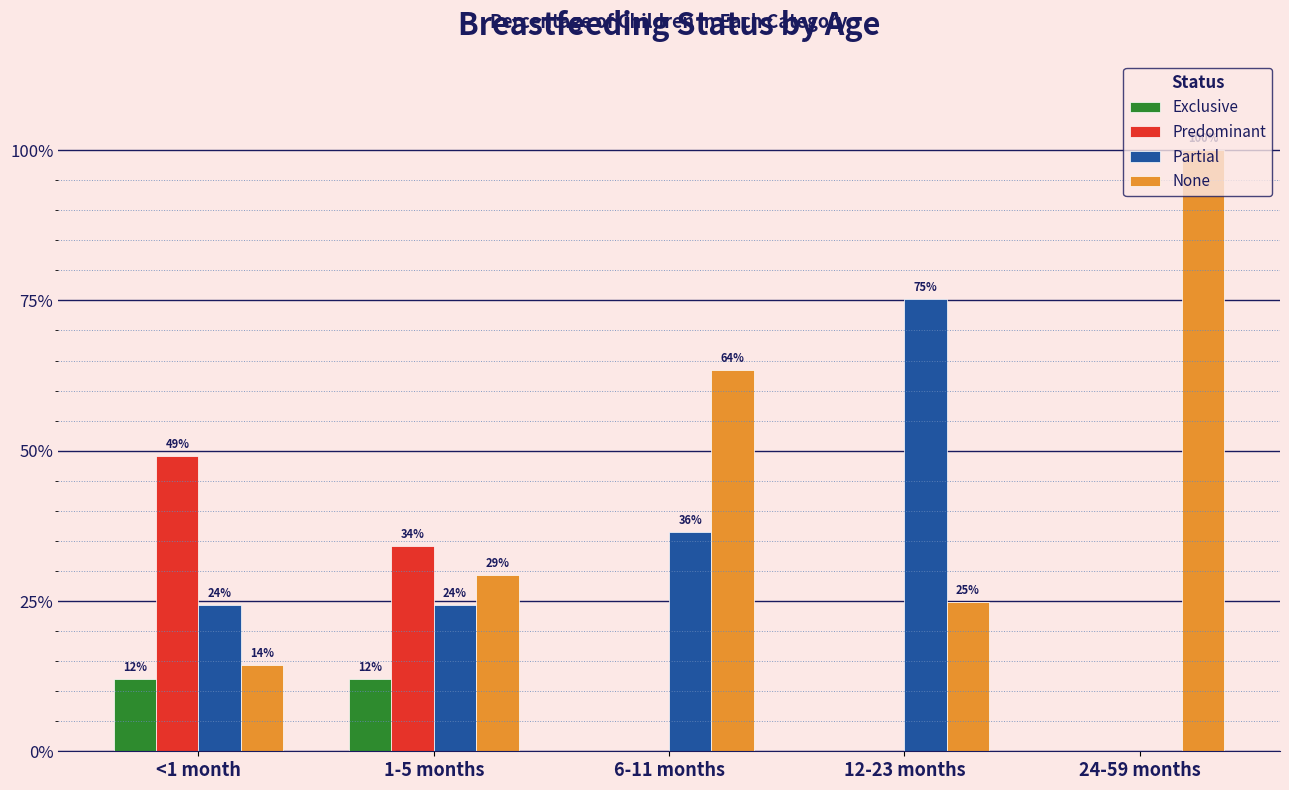

Are the bars grouped side by side (vs. stacked)?

Yes